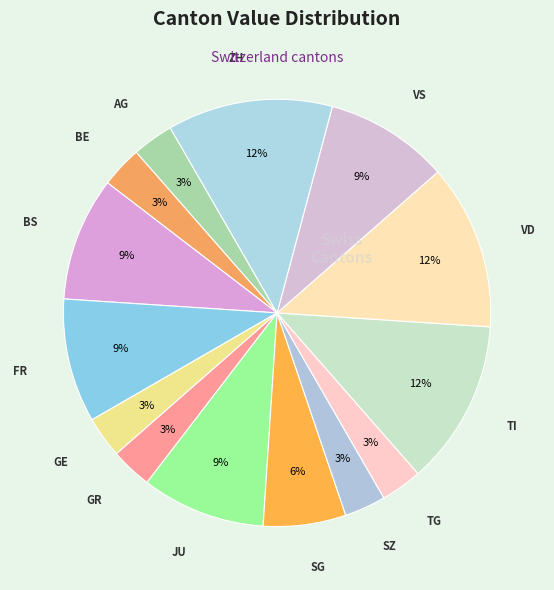

How many slices are in this pie chart?

14